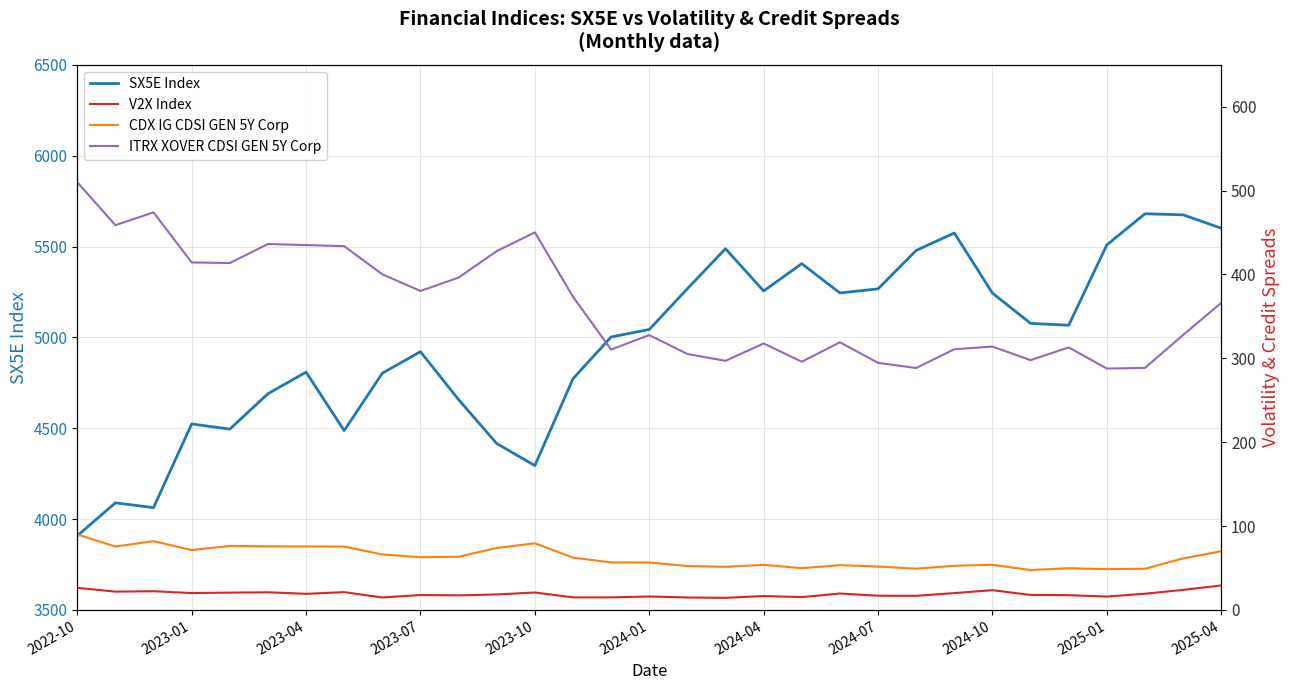

What position from the right is 17?

14